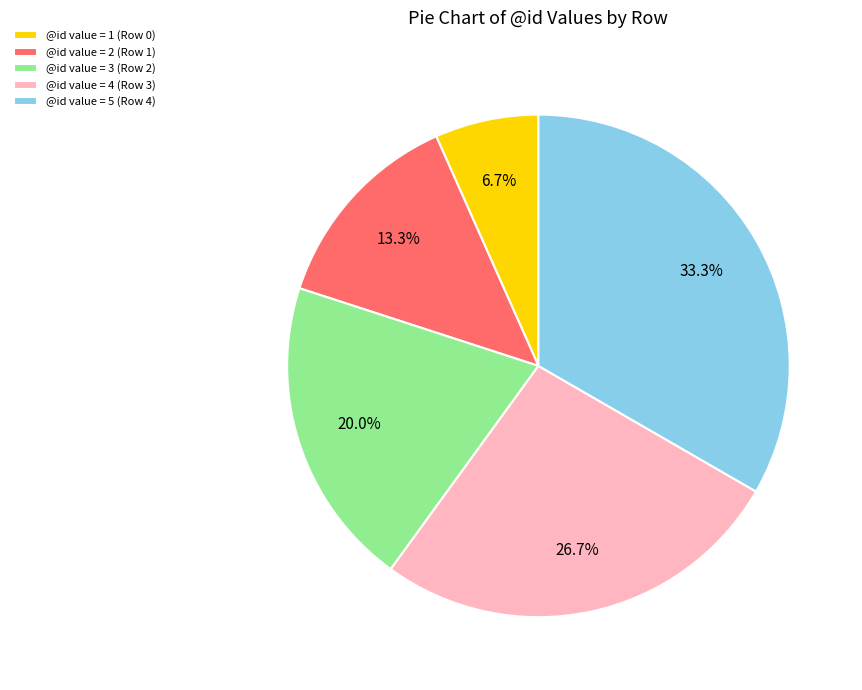

Combined, do @id value = 2 (Row 1) and @id value = 4 (Row 3) account for over 50%?

No